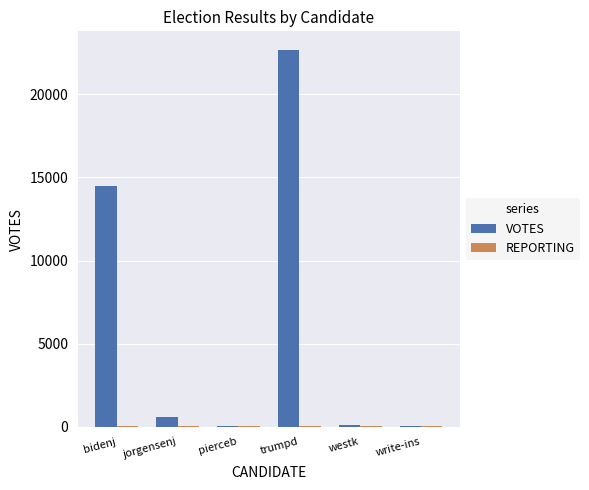

Between trumpd and write-ins, which series saw the biggest shift?

VOTES